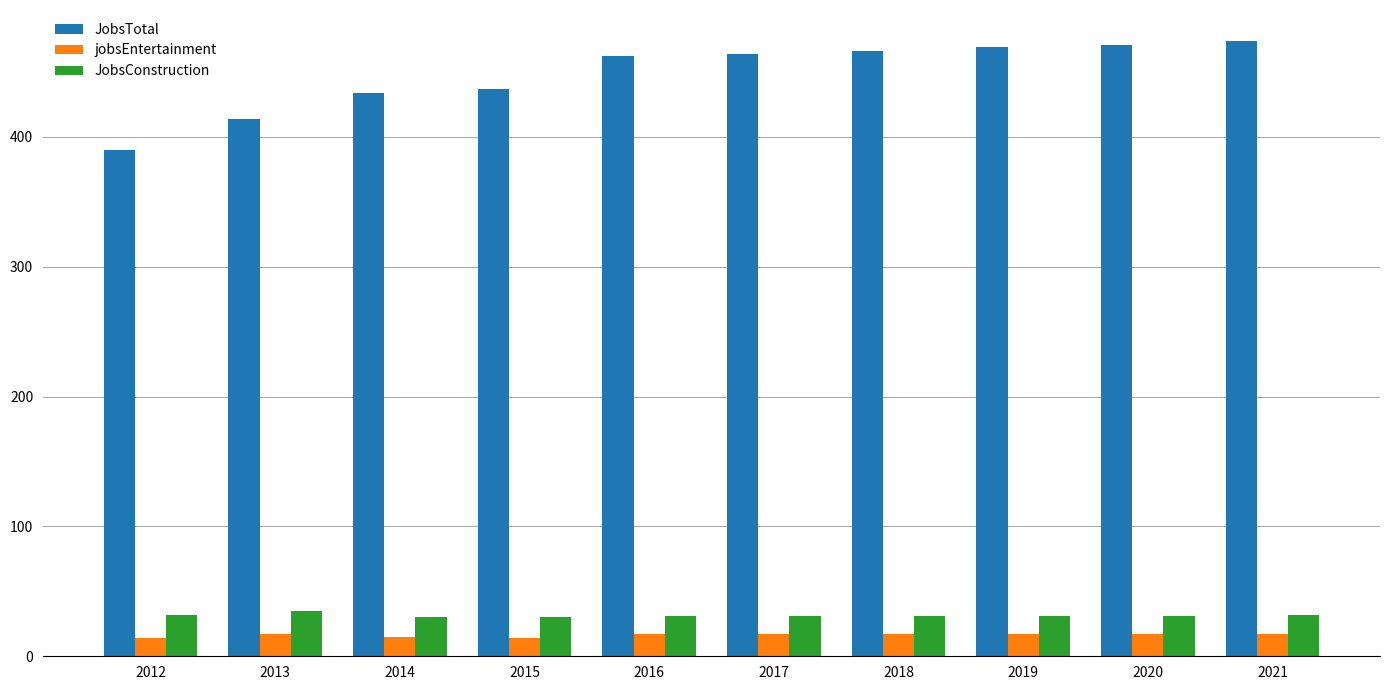

At how many categories does at least one series exceed 82?

10